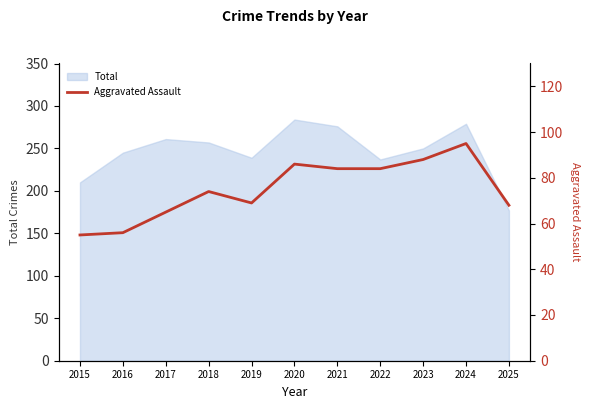

How many data points are above 74?

5